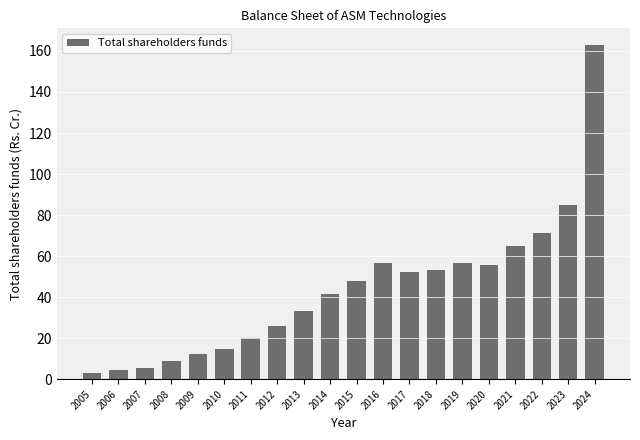

What is the change in value from 2006 to 2019?

+52.4